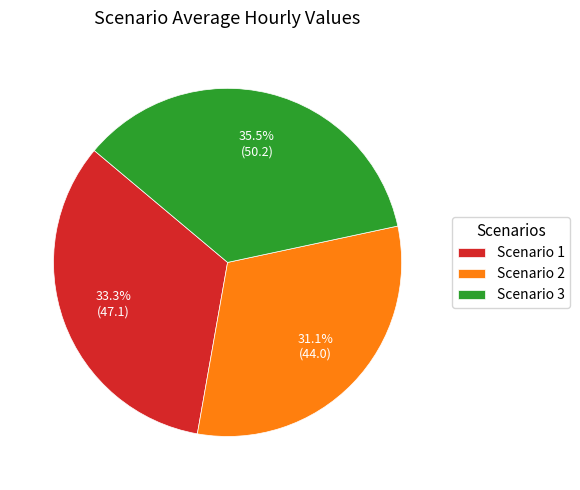

Which has a higher value, Scenario 2 or Scenario 1?

Scenario 1